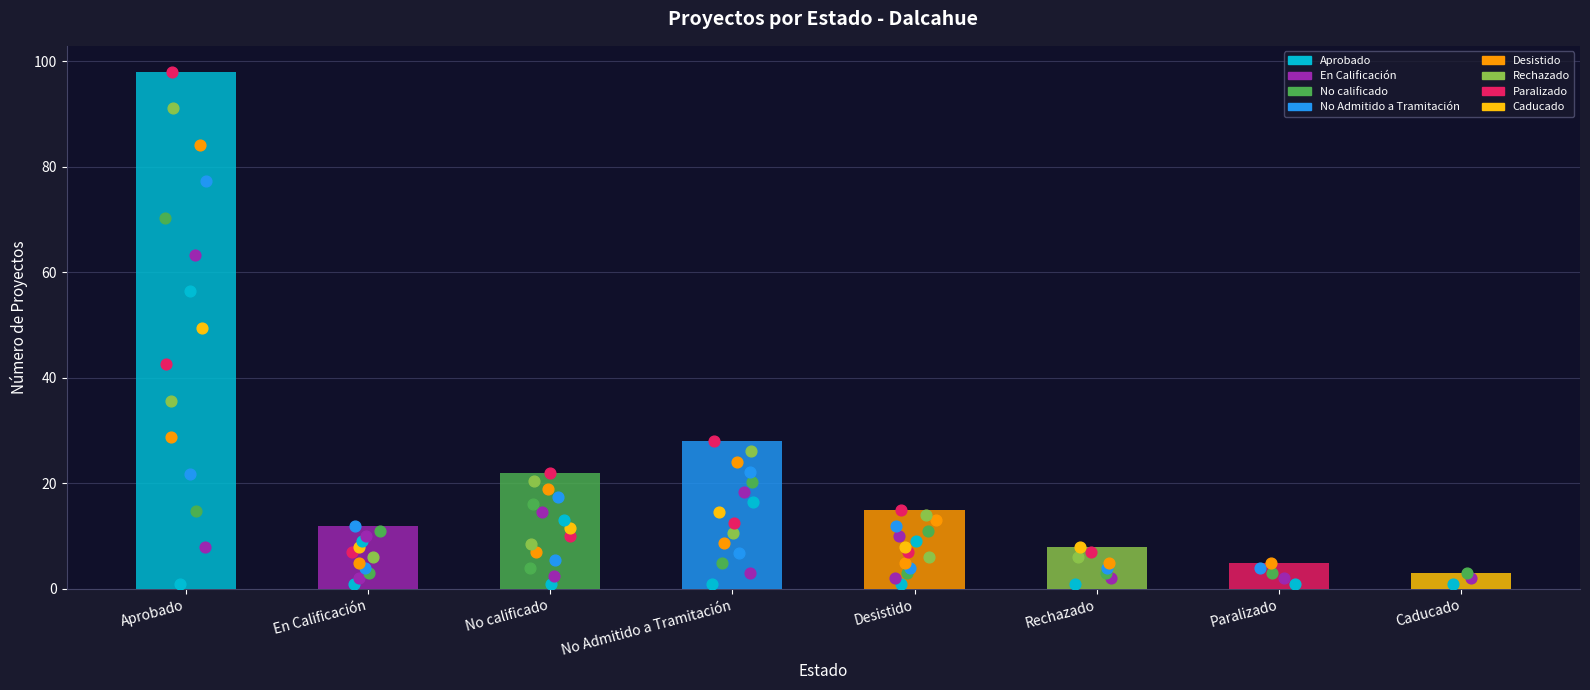

Which has a higher value, Aprobado or No Admitido a Tramitación?

Aprobado